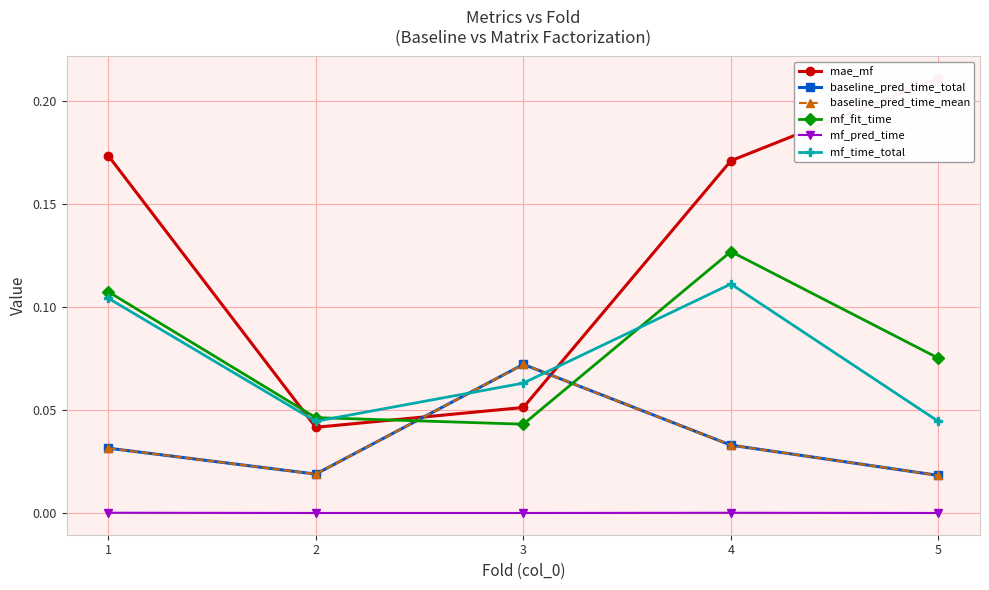

Reading left to right, what are all the values shown in this chart?

mae_mf: 1=0.2	2=0.0	3=0.1	4=0.2	5=0.2
baseline_pred_time_total: 1=0.0	2=0.0	3=0.1	4=0.0	5=0.0
baseline_pred_time_mean: 1=0.0	2=0.0	3=0.1	4=0.0	5=0.0
mf_fit_time: 1=0.1	2=0.0	3=0.0	4=0.1	5=0.1
mf_pred_time: 1=0.0	2=0.0	3=0.0	4=0.0	5=0.0
mf_time_total: 1=0.1	2=0.0	3=0.1	4=0.1	5=0.0